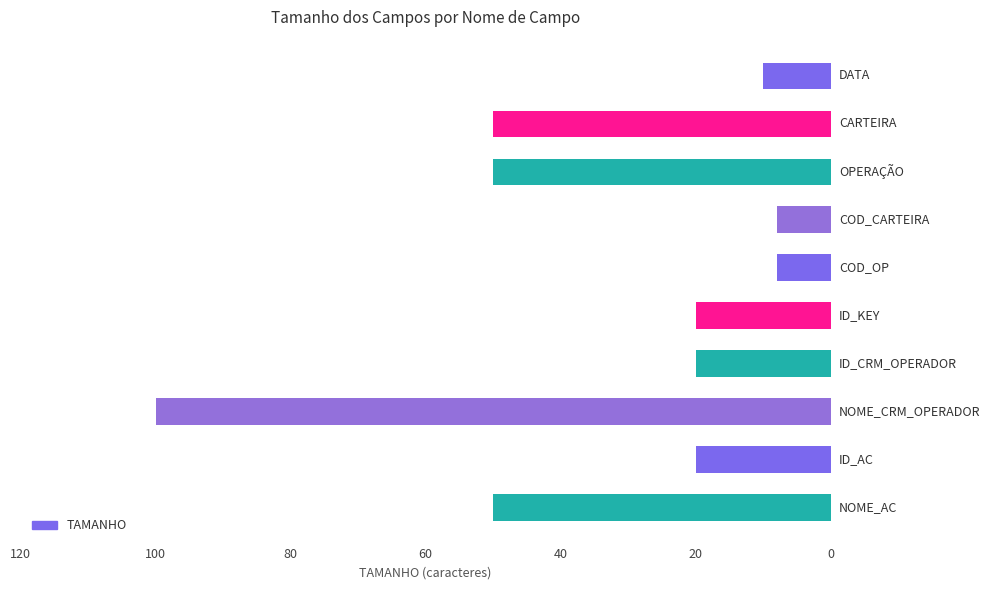

What is the greatest value displayed?

100